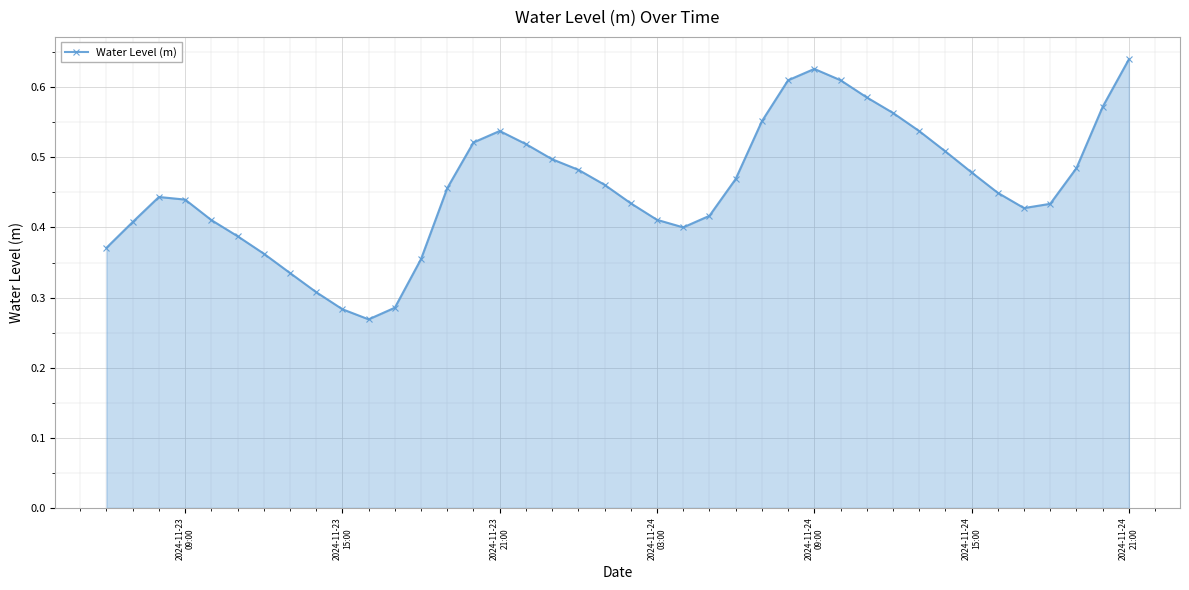

What is the sum of all values?

18.3